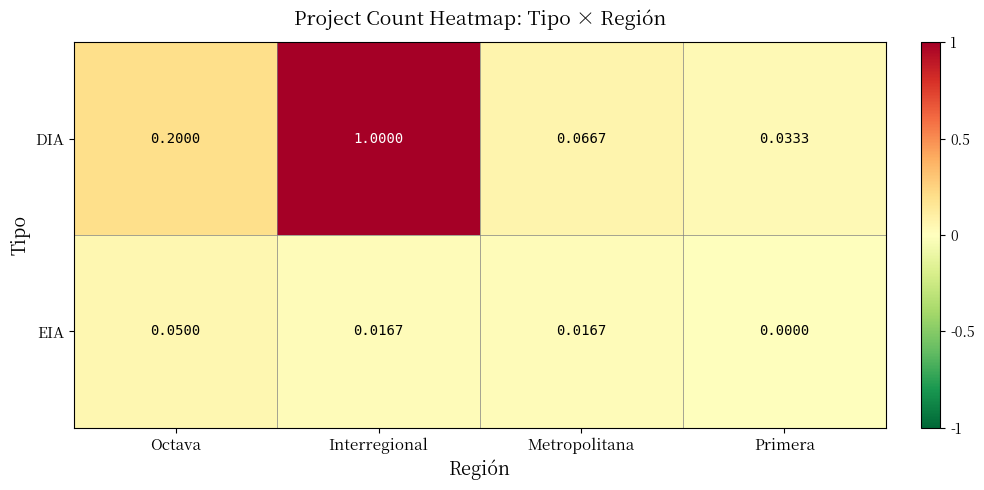

Which series has the largest range (max minus min)?

DIA